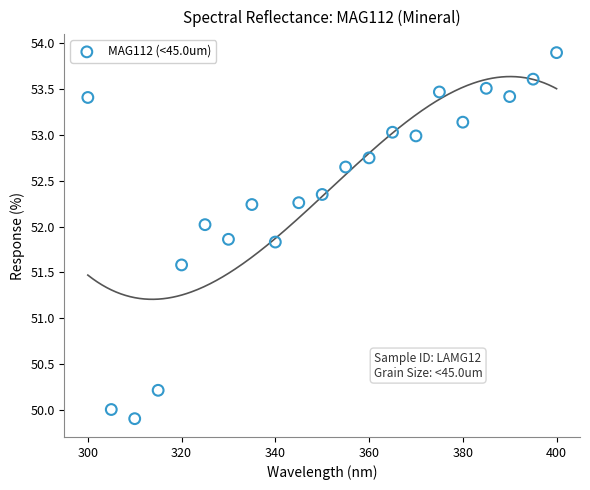

What is the range of X values (max minus min)?

100.0